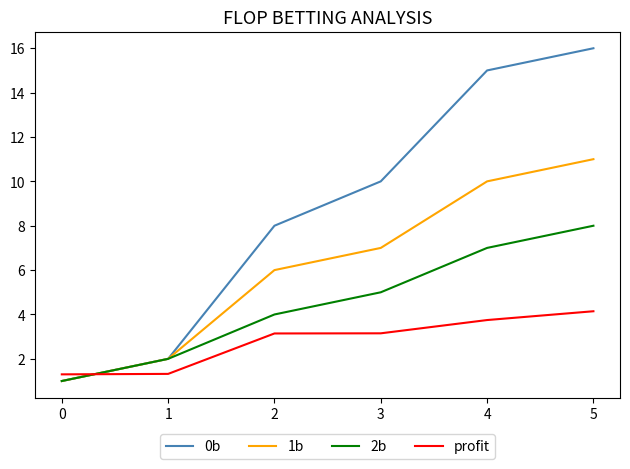

Between which two adjacent categories do profit and 1b first intersect?

0 and 1